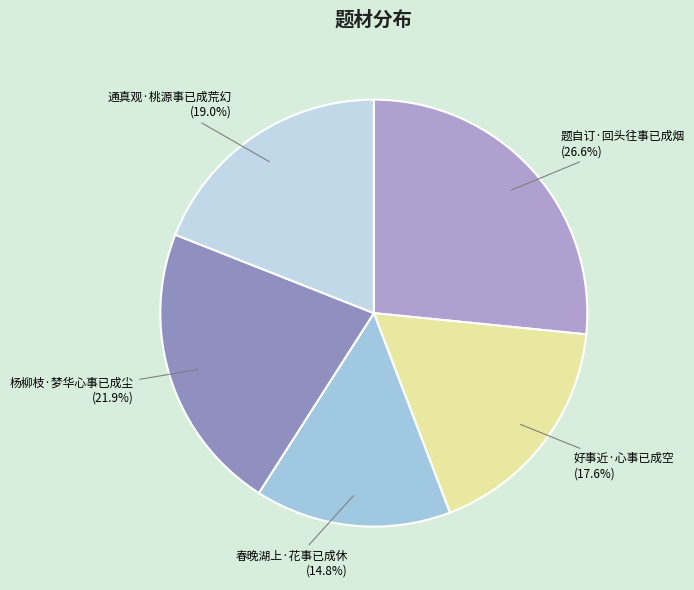

To the nearest percent, what is the combined percentage of 杨柳枝·梦华心事已成尘 and 通真观·桃源事已成荒幻?

41%